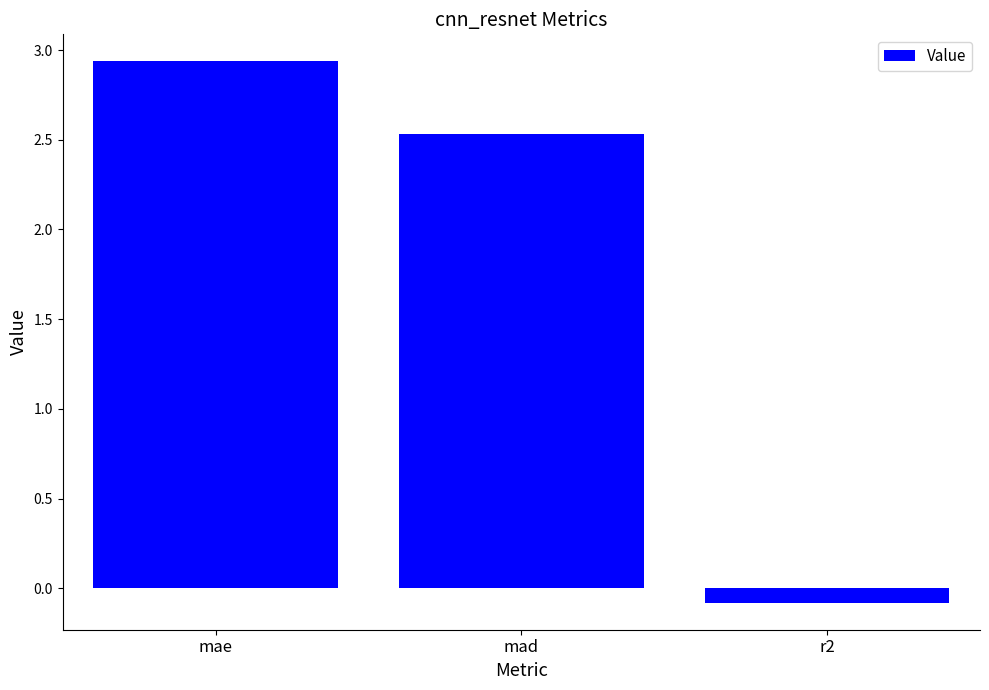

Which category has the lowest value across all series?

r2